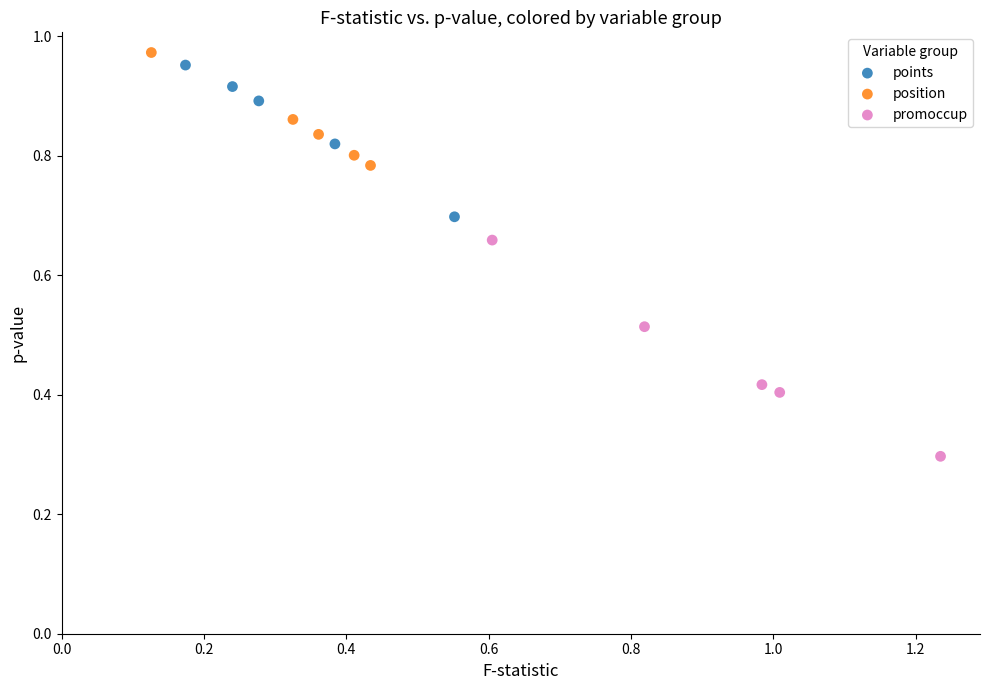

Which series has the largest Y range (max minus min)?

promoccup